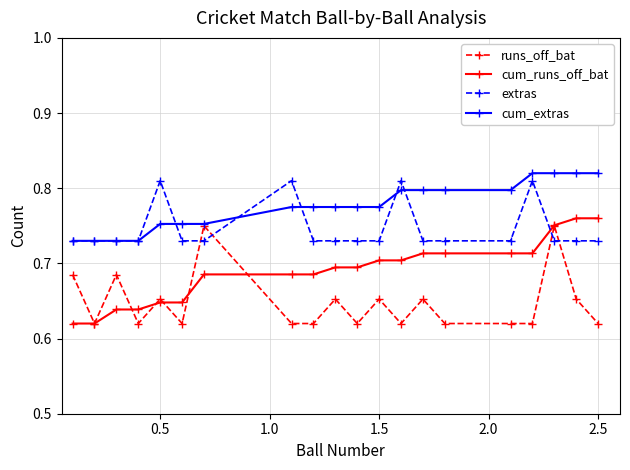

Count the extras values in the range 0 to 1.

20